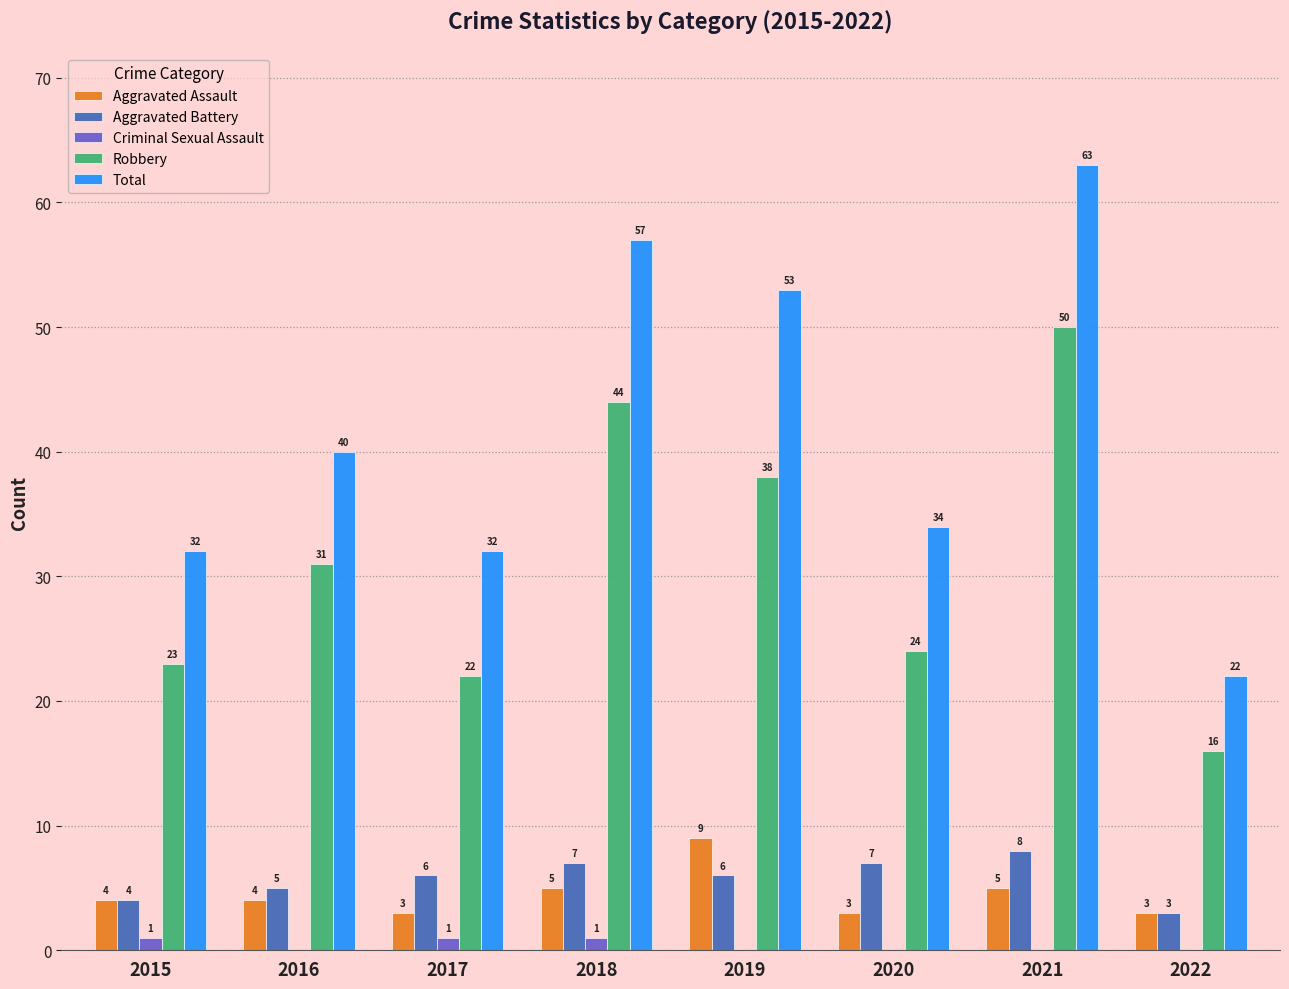

What is the sum of the Aggravated Battery values at 2021 and 2016?

13